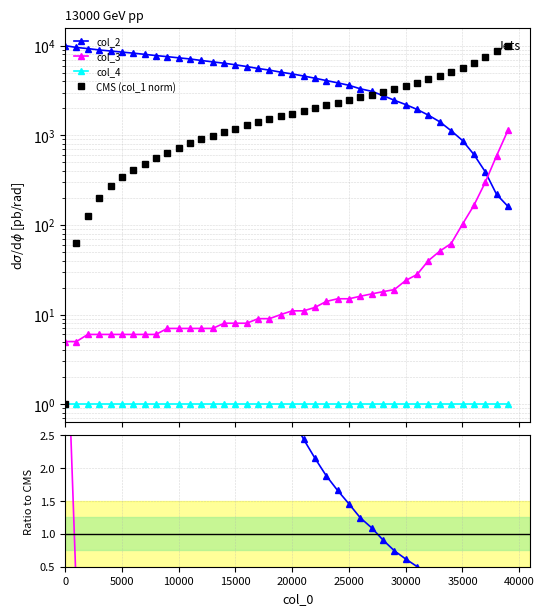

Where do col_1 and col_2 first cross each other?

27001 and 28001